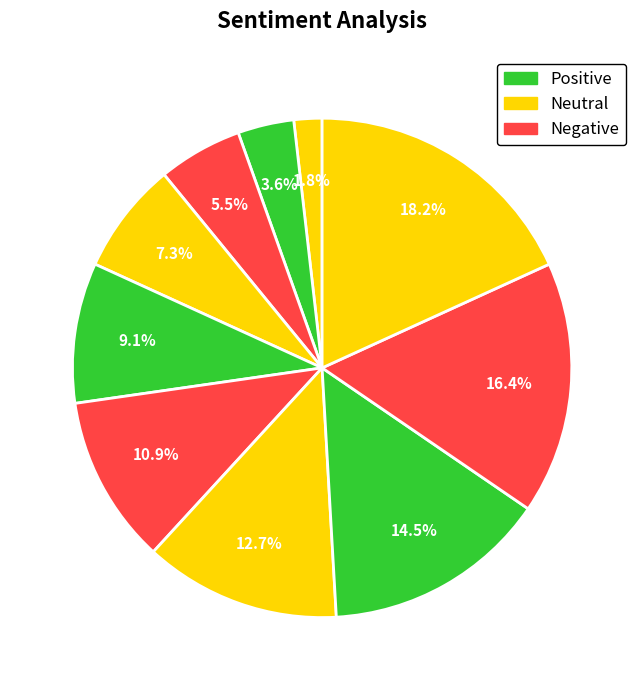

How many segments does this pie chart have?

10